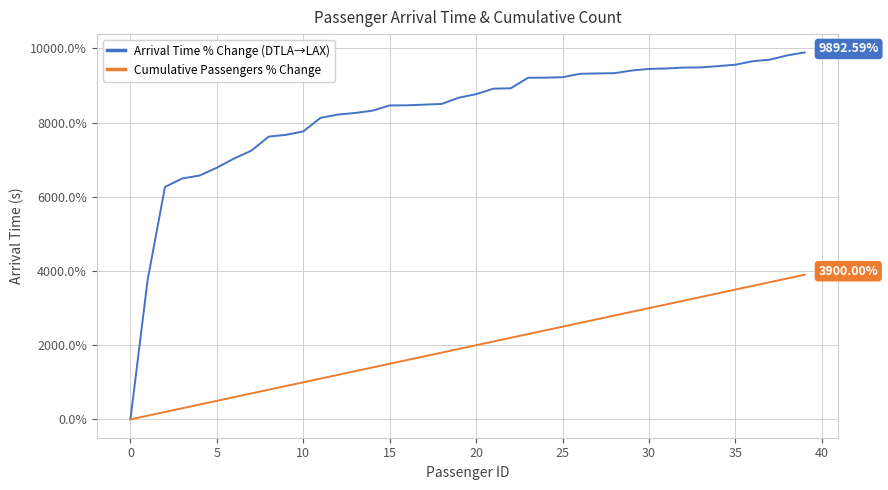

At how many categories does at least one series exceed 3919?

38